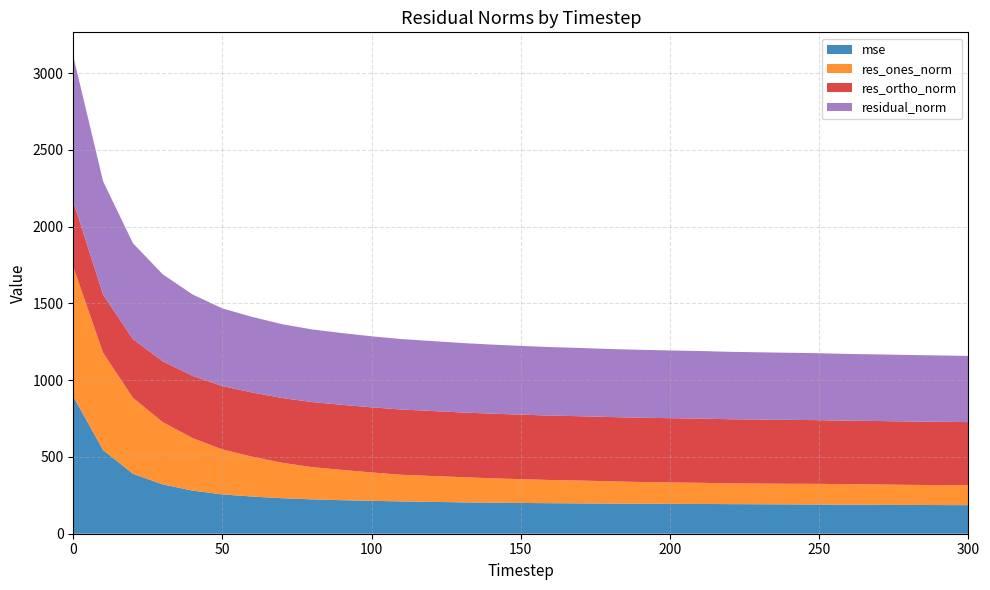

Reading left to right, extract all data points from this chart.

mse: 0=893.9	10=544.7	20=390.5	30=321.1	40=281.0	50=255.9	60=242.1	70=231.1	80=223.8	90=218.5	100=214.0	110=210.6	120=207.6	130=204.5	140=202.4	150=200.5	160=198.8	170=197.6	180=196.2	190=195.4	200=194.5	210=193.8	220=192.8	230=191.9	240=191.1	250=190.1	260=189.0	270=188.2	280=187.5	290=186.7	300=186.0
res_ones_norm: 0=843.7	10=633.5	20=494.7	30=405.3	40=341.7	50=292.9	60=259.4	70=231.3	80=209.9	90=197.3	100=185.3	110=173.2	120=168.6	130=164.3	140=158.8	150=154.8	160=151.0	170=148.6	180=145.2	190=141.5	200=139.5	210=138.0	220=135.1	230=134.6	240=134.3	250=134.8	260=133.3	270=132.6	280=130.7	290=130.2	300=129.5
res_ortho_norm: 0=426.7	10=378.7	20=381.8	30=396.1	40=405.2	50=412.5	60=418.2	70=421.5	80=423.9	90=423.7	100=423.9	110=424.9	120=423.3	130=421.3	140=420.9	150=420.2	160=419.6	170=418.9	180=418.5	190=418.8	200=418.4	210=418.0	220=417.8	230=416.9	240=416.0	250=414.6	260=413.8	270=413.1	280=412.8	290=412.1	300=411.4
residual_norm: 0=945.5	10=738.0	20=624.9	30=566.7	40=530.1	50=505.9	60=492.1	70=480.8	80=473.0	90=467.4	100=462.6	110=458.9	120=455.6	130=452.2	140=449.9	150=447.8	160=445.9	170=444.5	180=443.0	190=442.0	200=441.0	210=440.2	220=439.1	230=438.1	240=437.1	250=436.0	260=434.7	270=433.8	280=433.0	290=432.1	300=431.3